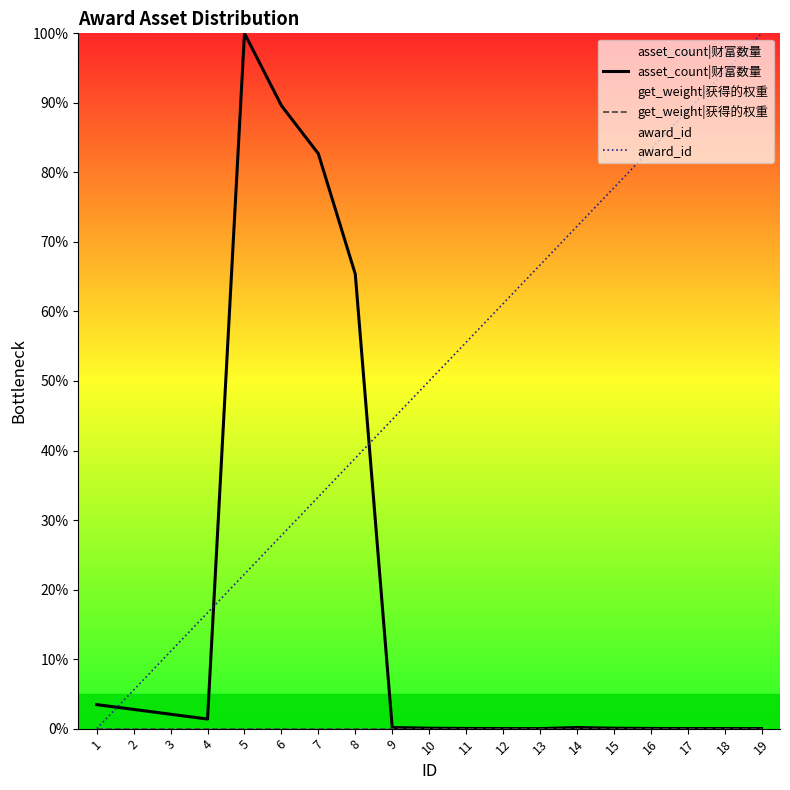

Which series changed the most between 3 and 18?

award_id